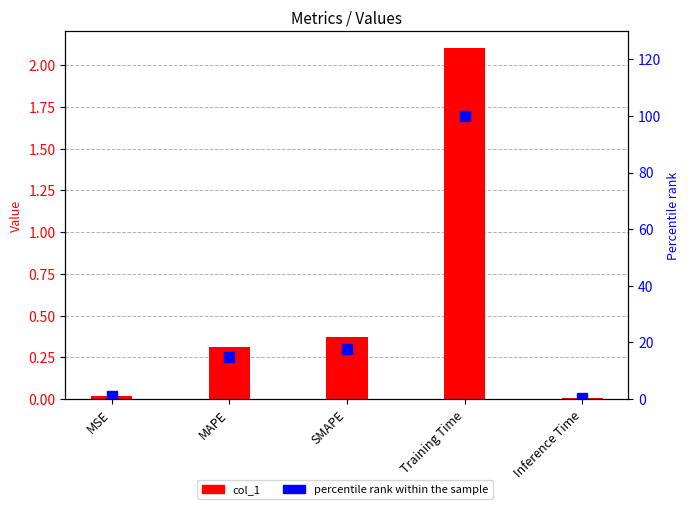

What is the difference between the highest and lowest values at MSE?

1.0